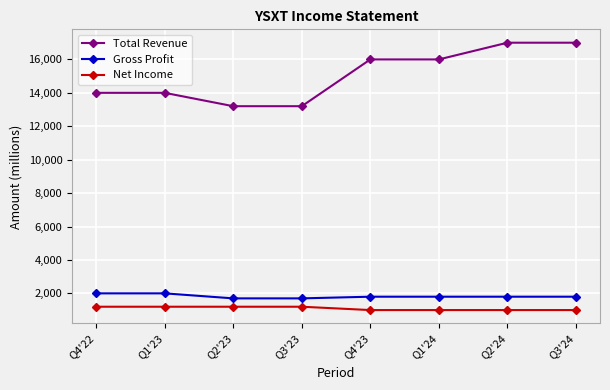

Is the value of Total Revenue at Q2'23 greater than the value of Gross Profit at Q2'24?

Yes